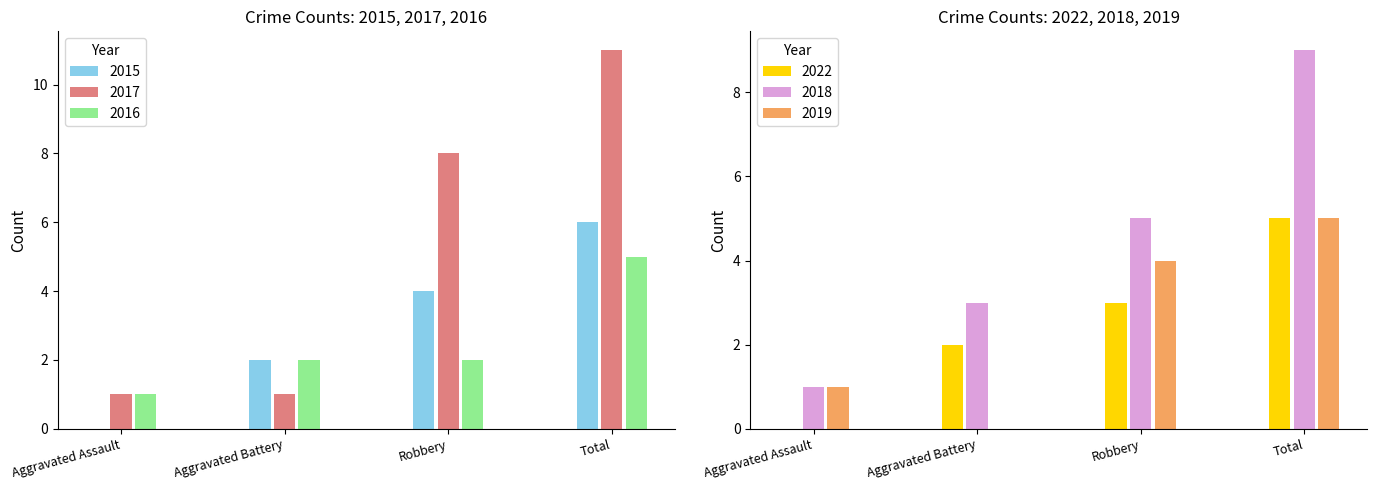

Which series has the largest range (max minus min)?

2017